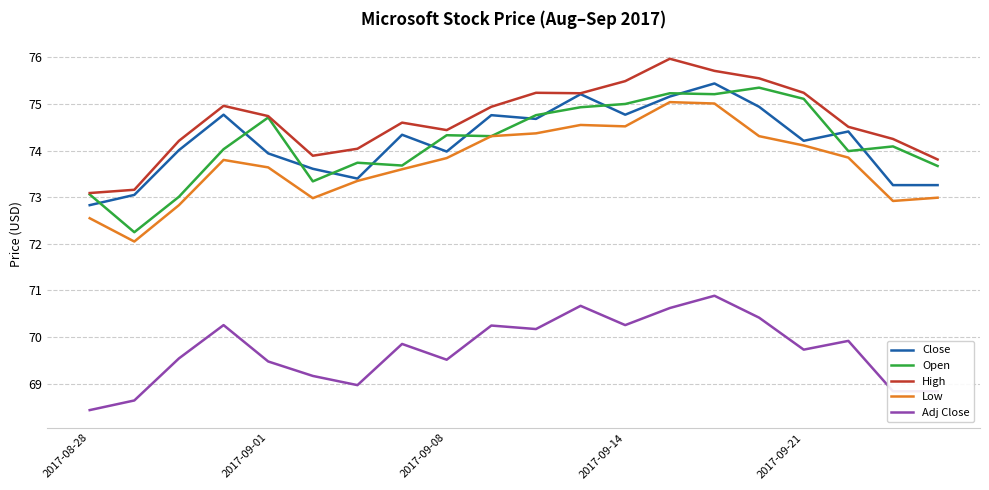

What is the difference between the maximum and minimum values in the Close series?

2.6